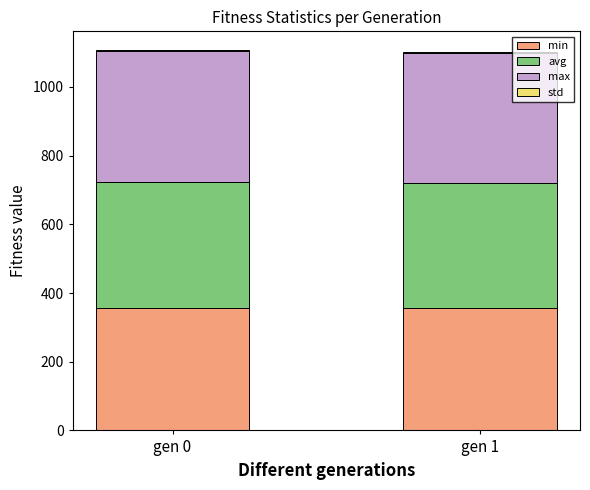

What is the sum of all min values?

710.4